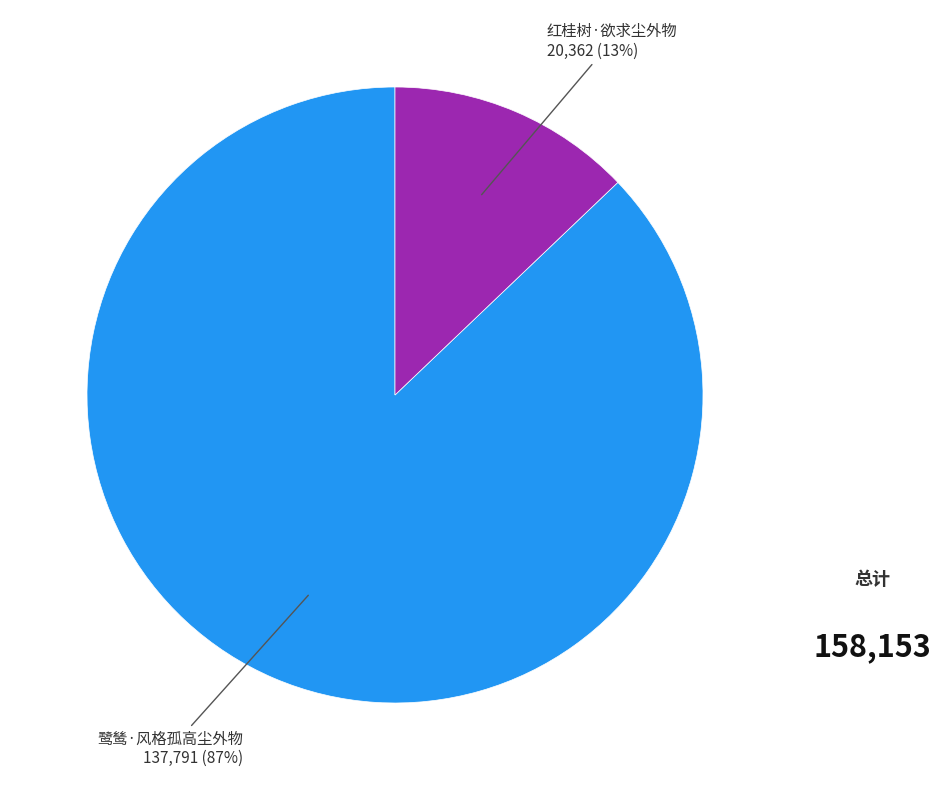

To the nearest percent, what is the average slice percentage?

50%